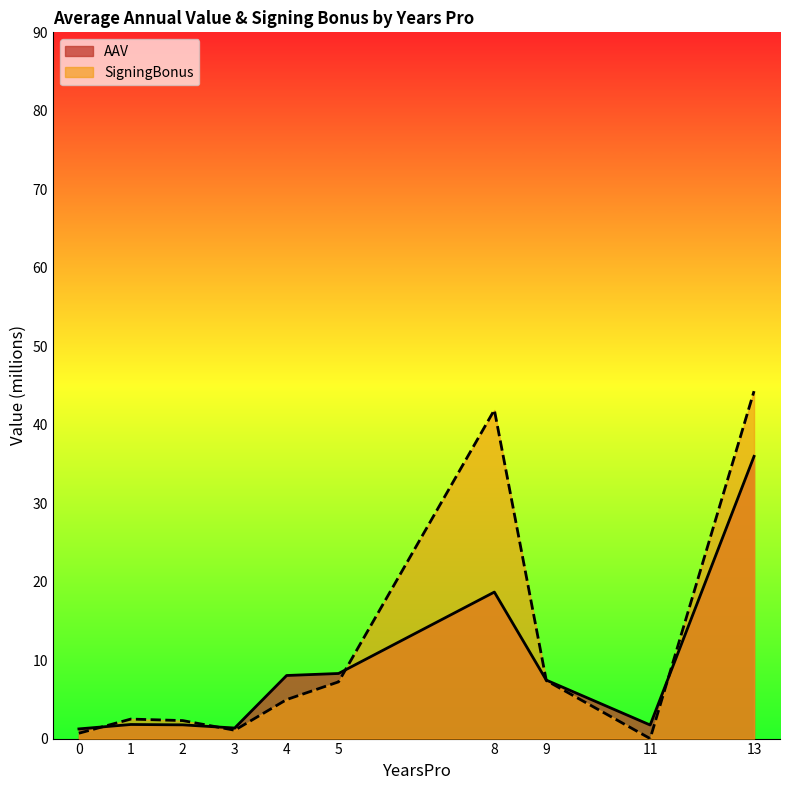

At which category is the sum across all series the highest?

13